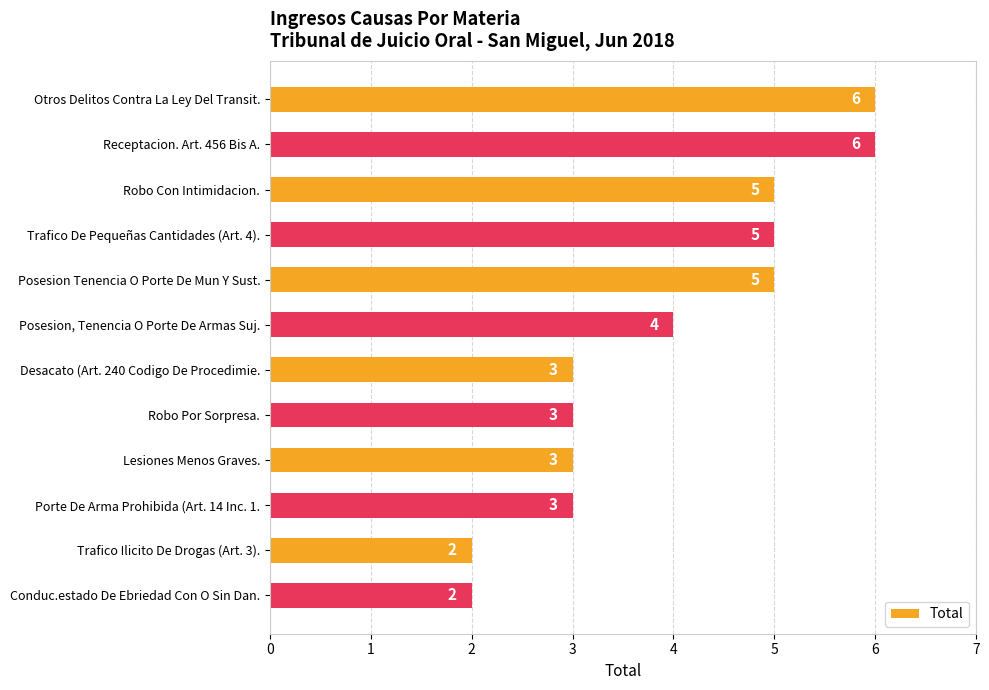

What is the smallest value displayed?

2